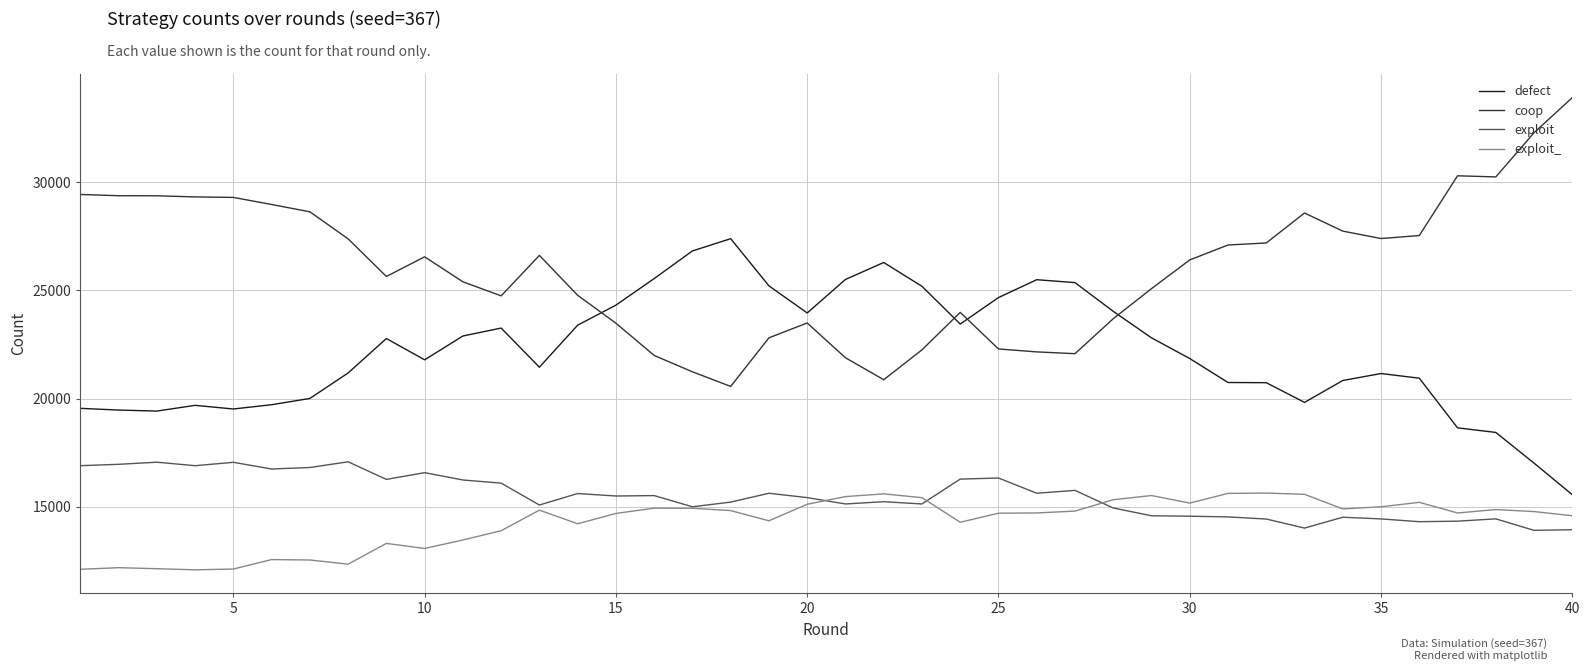

List the series in order of their peak value, lowest first.

exploit_, exploit, defect, coop